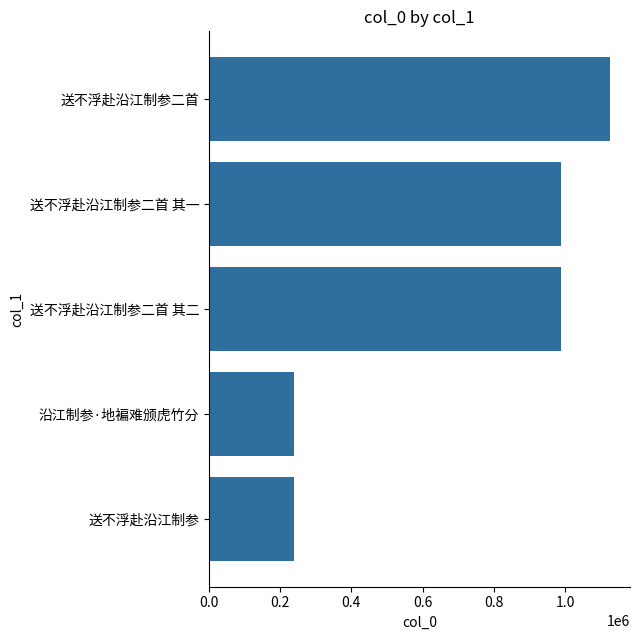

What is the greatest value displayed?

1126079